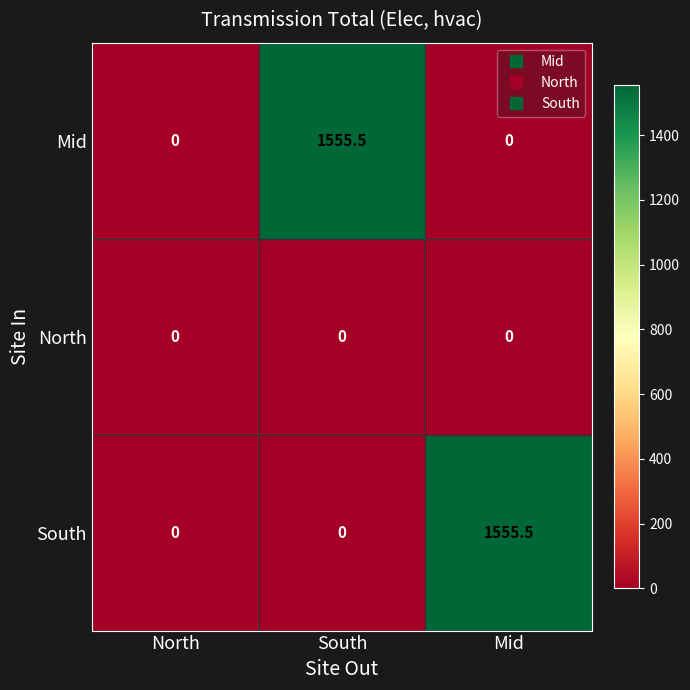

Which series changed the most between North and South?

Mid